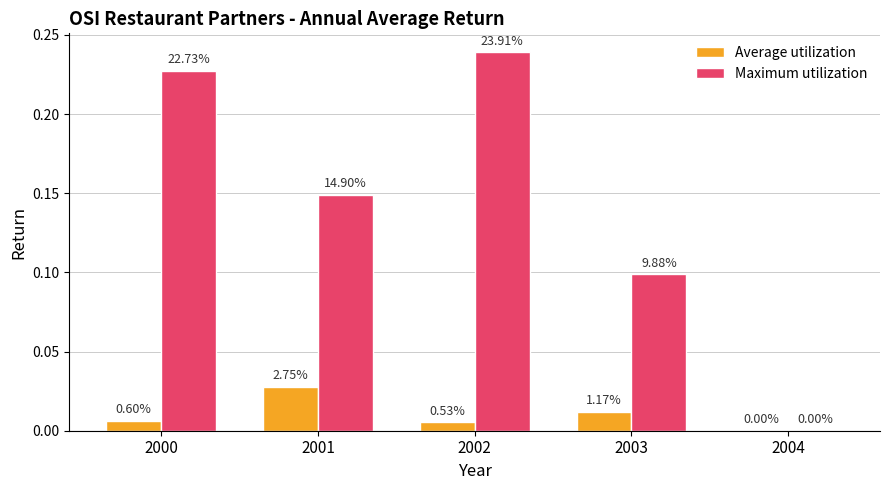

What are all the series names shown in the legend?

Average utilization, Maximum utilization